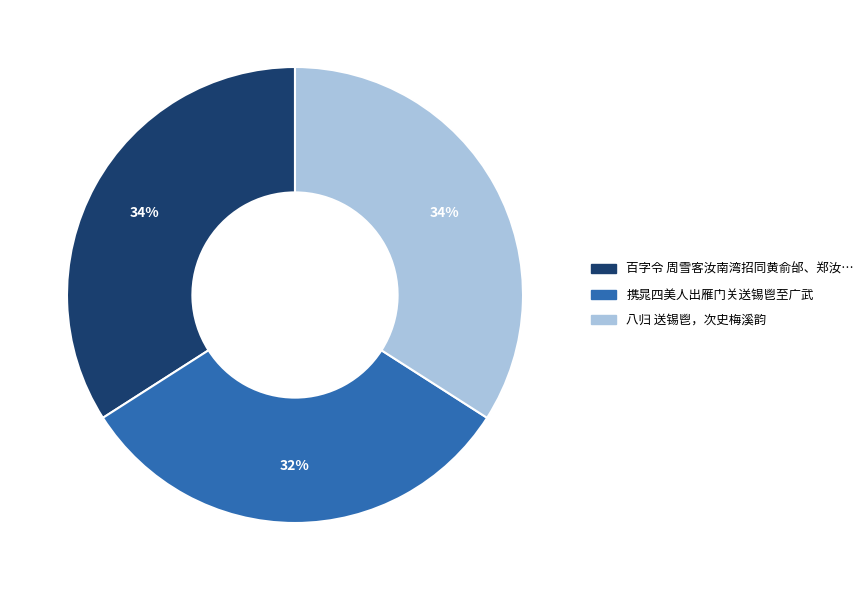

Does any single category account for the majority?

No